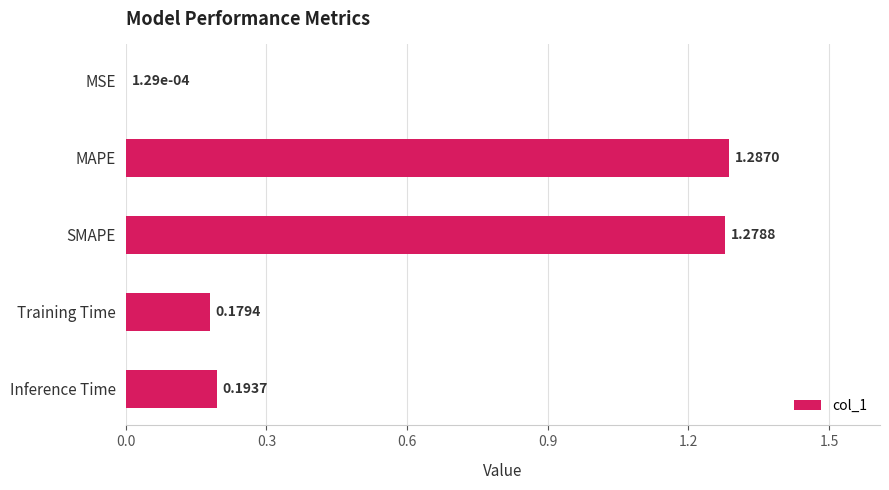

What is the change in value from MSE to Training Time?

+0.2